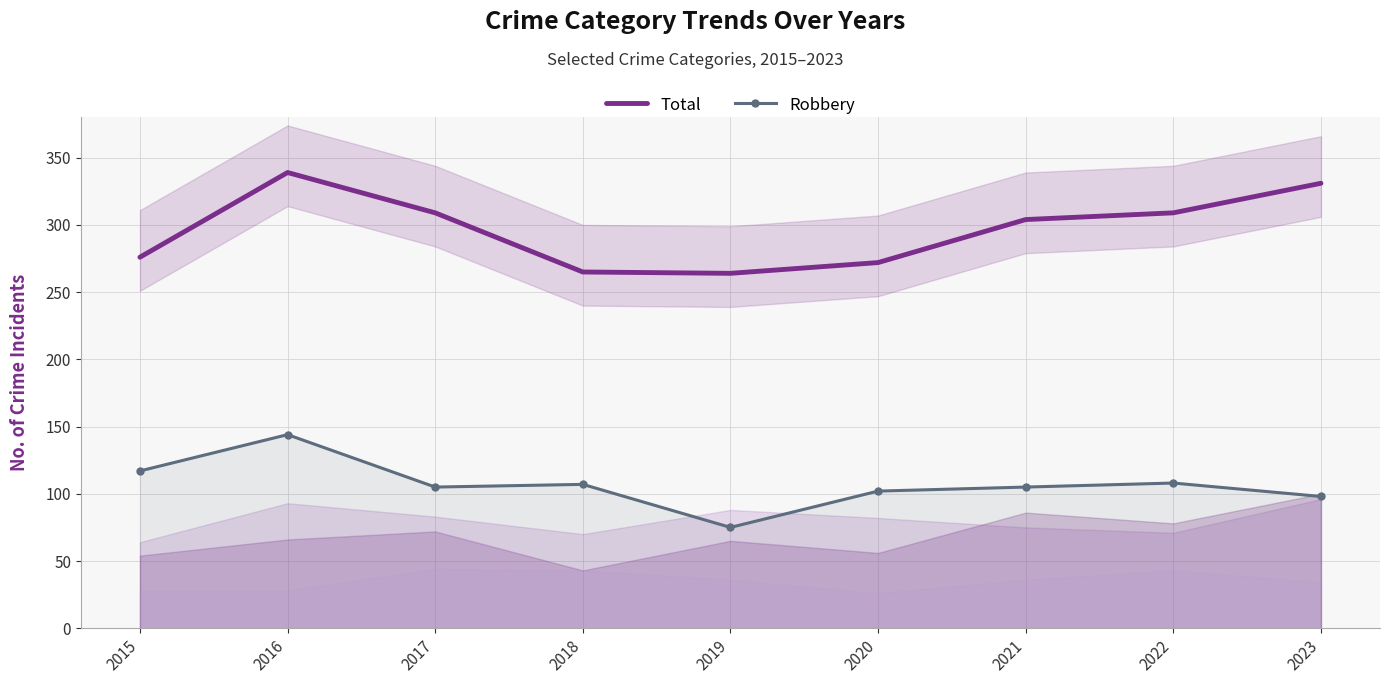

What is the average value of the Total series?

297